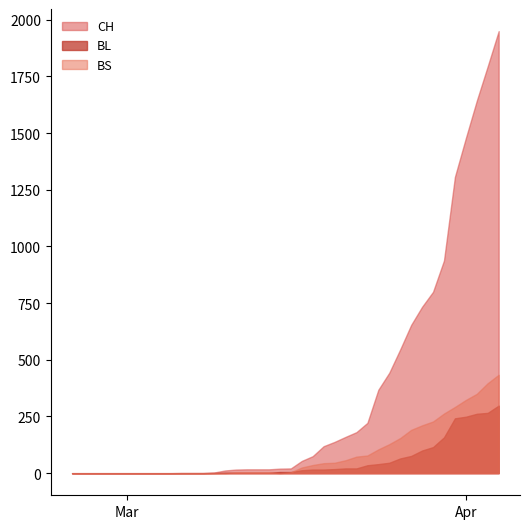

Reading right to left, transcribe all the data shown in this chart.

CH: 39=1950	38=1795	37=1643	36=1478	35=1307	34=938	33=800	32=734	31=654	30=546	29=443	28=368	27=222	26=181	25=160	24=138	23=119	22=75	21=54	20=21	19=20	18=17	17=17	16=17	15=16	14=12	13=3	12=1	11=1	10=1	9=0	8=0	7=0	6=0	5=0	4=0	3=0	2=0	1=0	0=0
BL: 39=298	38=266	37=262	36=249	35=242	34=158	33=115	32=100	31=76	30=65	29=46	28=40	27=35	26=21	25=21	24=18	23=16	22=16	21=13	20=5	19=5	18=2	17=2	16=2	15=2	14=2	13=1	12=0	11=0	10=0	9=0	8=0	7=0	6=0	5=0	4=0	3=0	2=0	1=0	0=0
BS: 39=434	38=397	37=350	36=323	35=292	34=263	33=228	32=211	31=191	30=155	29=128	28=105	27=78	26=73	25=57	24=46	23=44	22=36	21=25	20=4	19=0	18=4	17=4	16=4	15=4	14=0	13=0	12=0	11=0	10=0	9=0	8=0	7=0	6=0	5=0	4=0	3=0	2=0	1=0	0=0